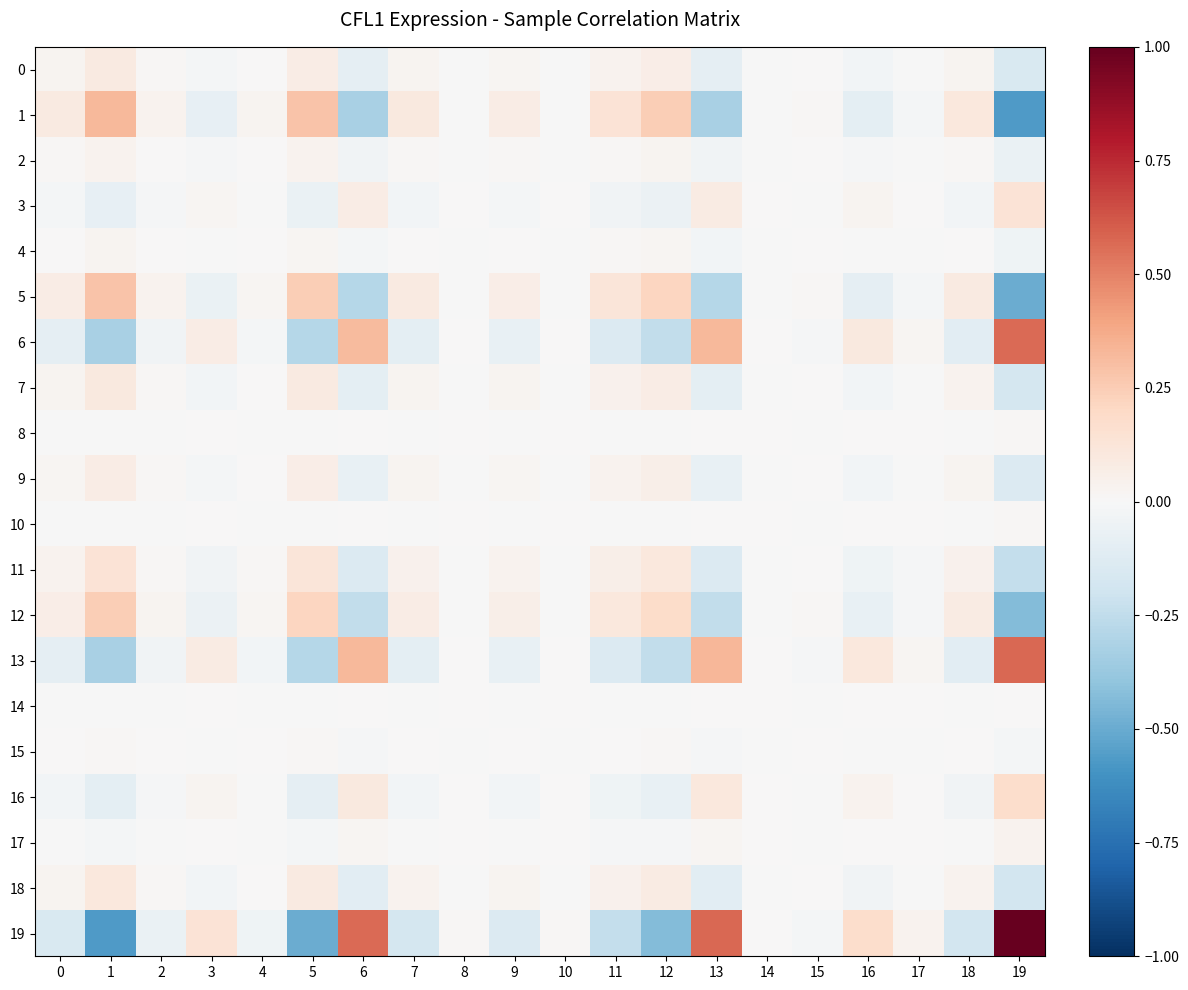

Which category has the highest value across all series?

19